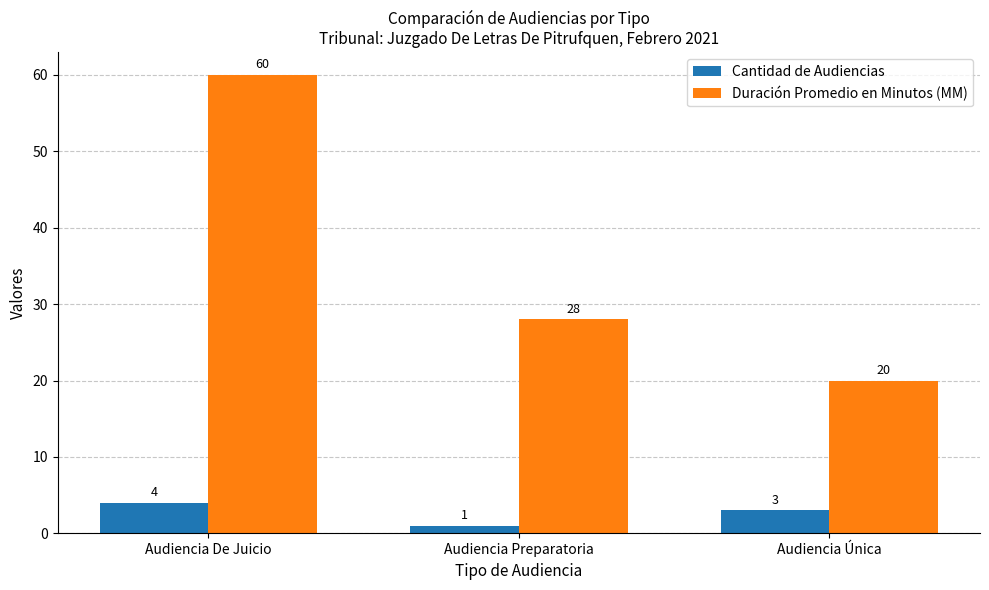

What value does the Duración Promedio en Minutos (MM) series have at Audiencia De Juicio, to the nearest 5?

60